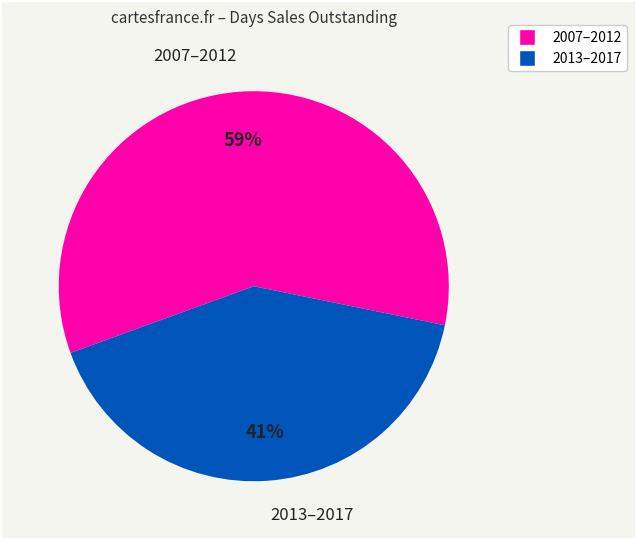

What is the largest slice in the pie chart?

2007–2012